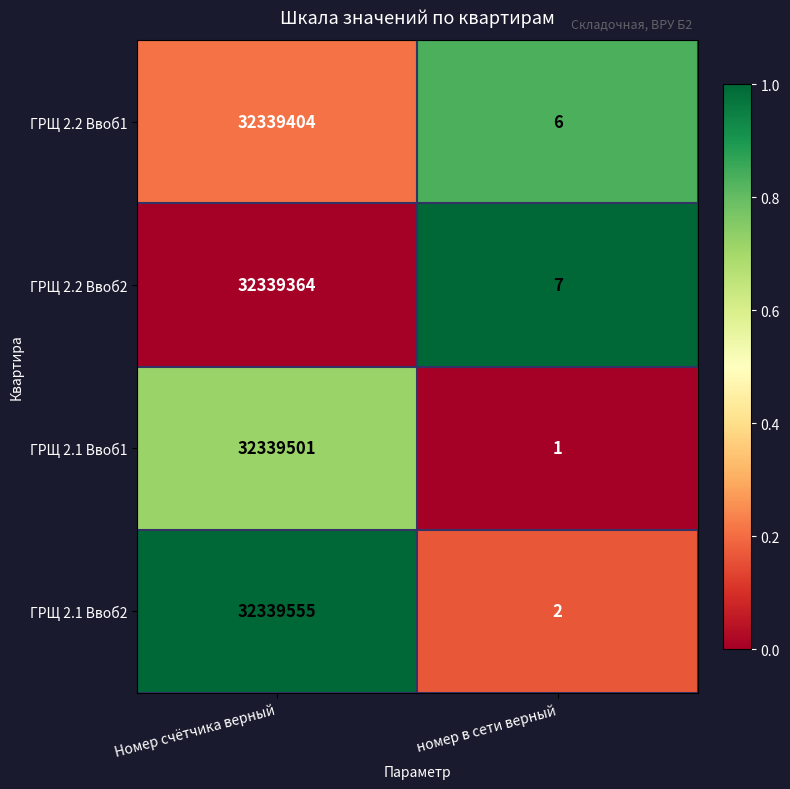

At which label is ГРЩ 2.2 Ввоб2 closest to 16169685?

номер в сети верный